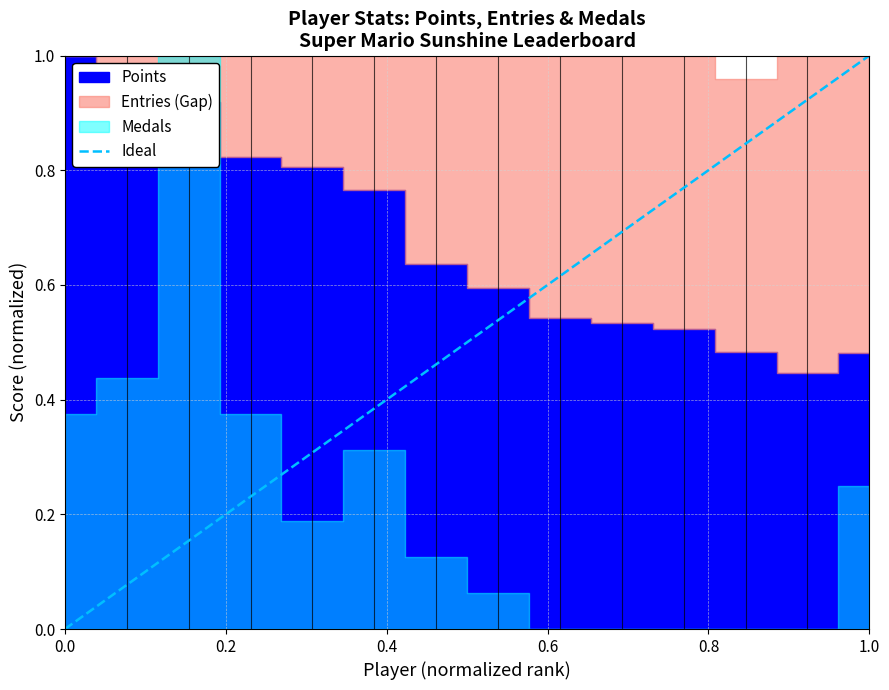

Does the chart display data point markers on the line(s)?

No